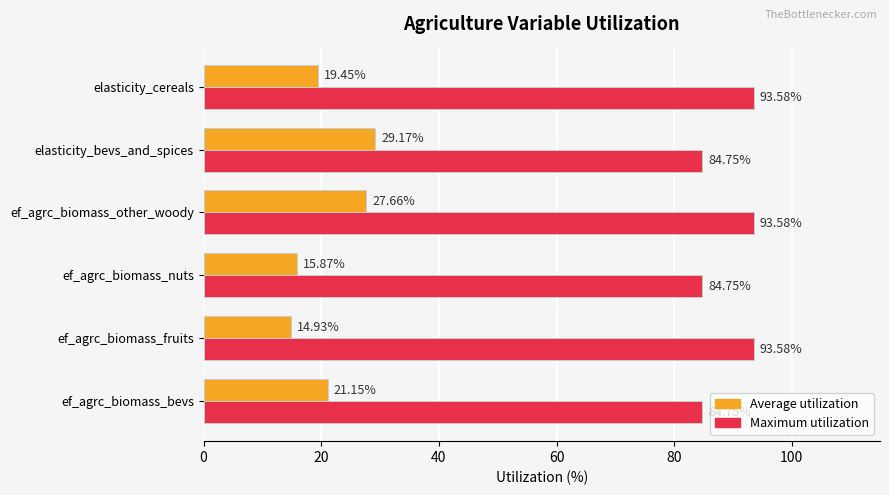

How many values in the Average utilization series exceed 21?

3